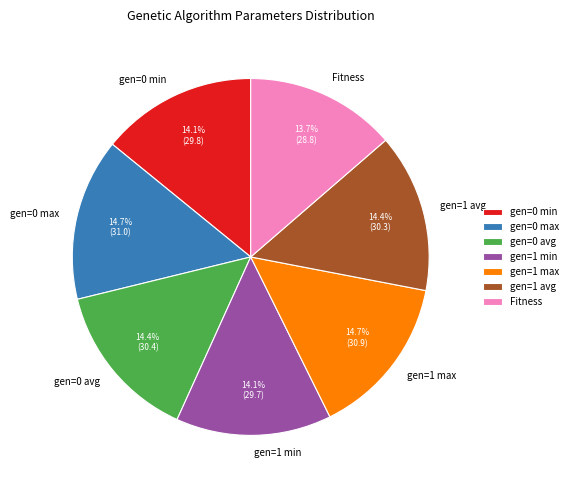

What percentage is the gen=1 max slice, to the nearest percent?

15%